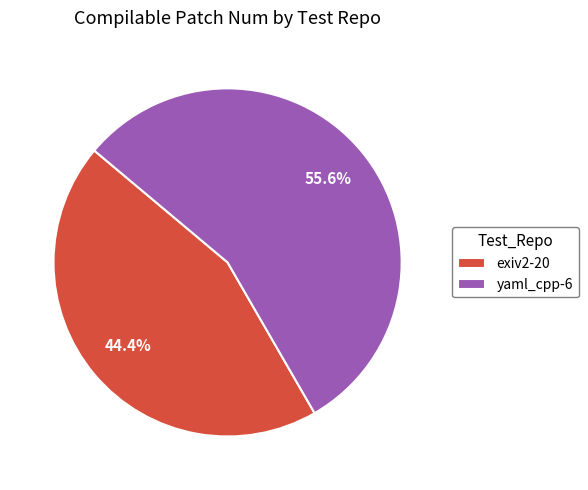

Is there a majority slice in this chart?

Yes